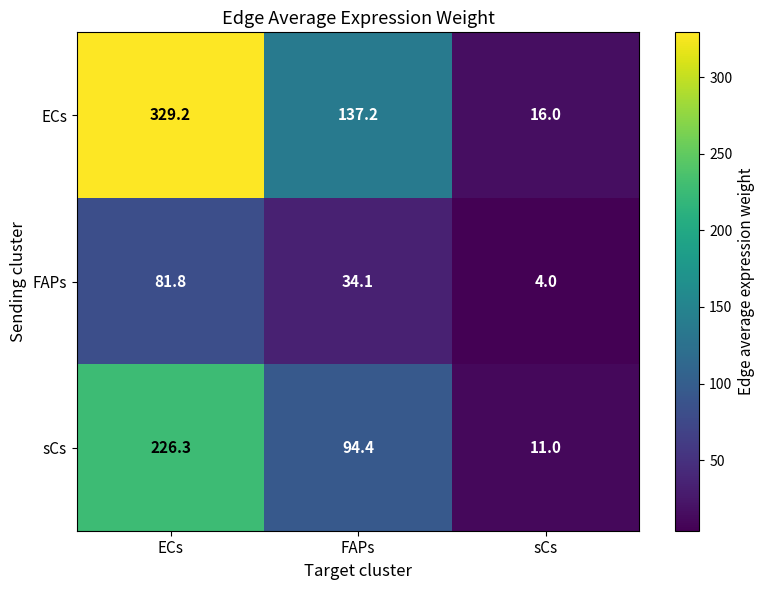

List the series in order of their peak value, lowest first.

FAPs, sCs, ECs